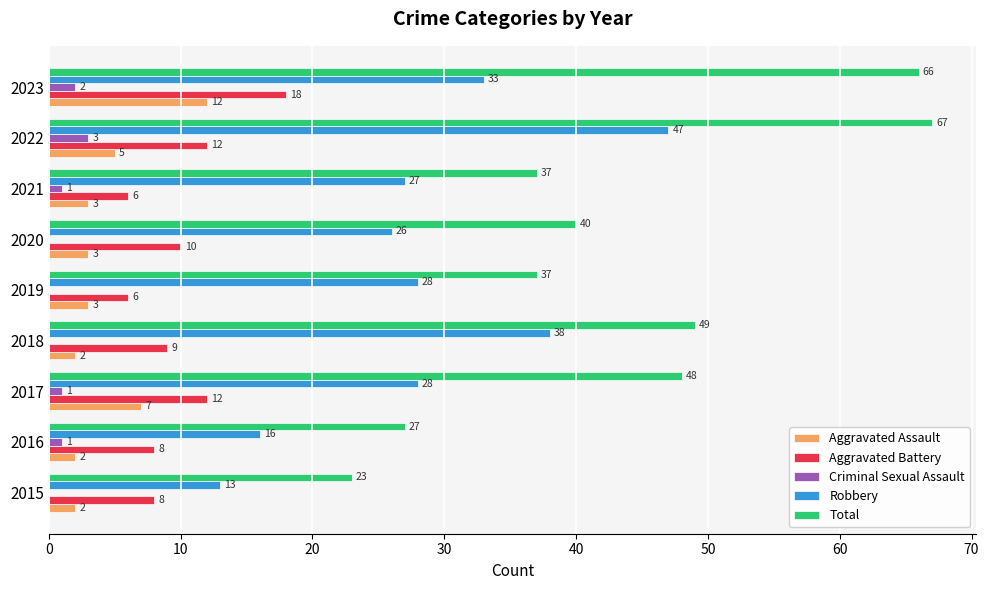

Which series changed the most between 2020 and 2021?

Aggravated Battery